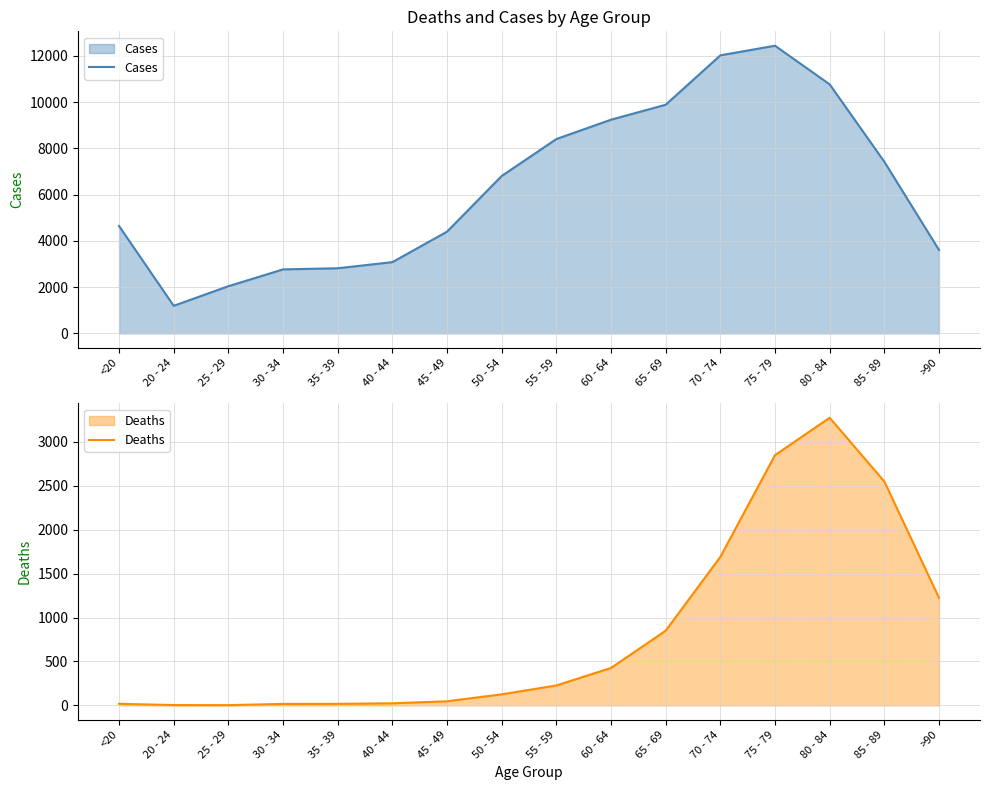

At which label is Cases closest to 6812?

50 - 54